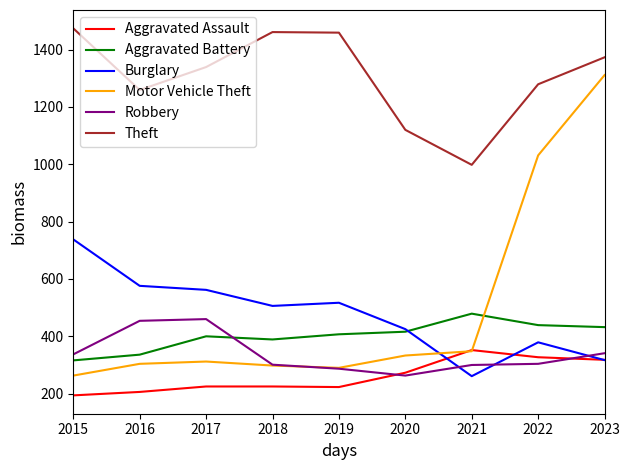

Is the value of Aggravated Assault at 2019 greater than the value of Robbery at 2020?

No